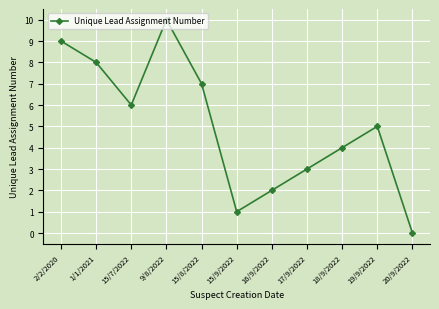

Reading left to right, what are all the values shown in this chart?

9	8	6	10	7	1	2	3	4	5	0